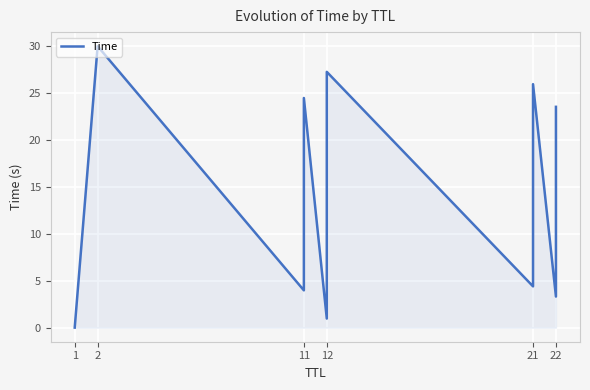

What is the difference between the values at 22 and 21?

11.6